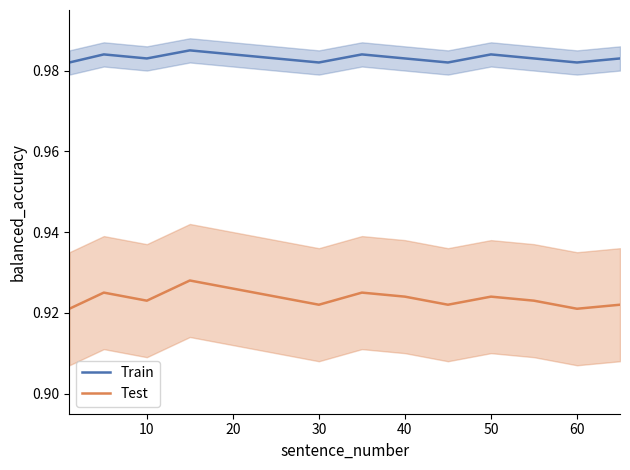

True or false: Train and Test cross at least once.

False